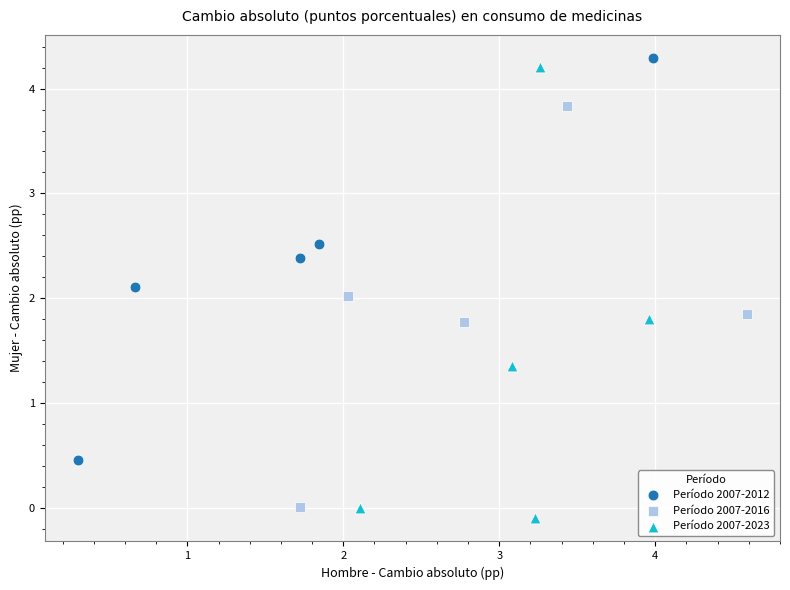

Which series reaches the maximum Y coordinate?

Período 2007-2012